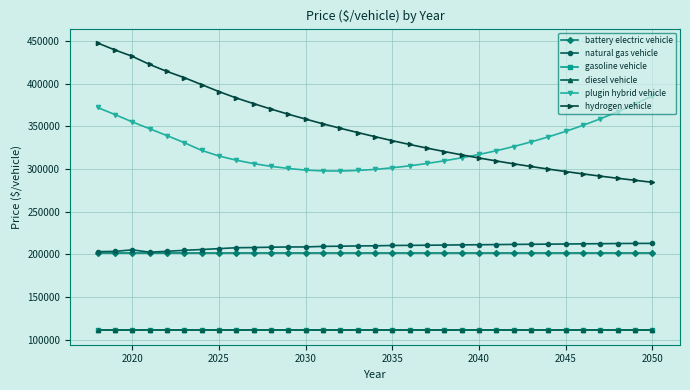

True or false: plugin hybrid vehicle and natural gas vehicle cross at least once.

False